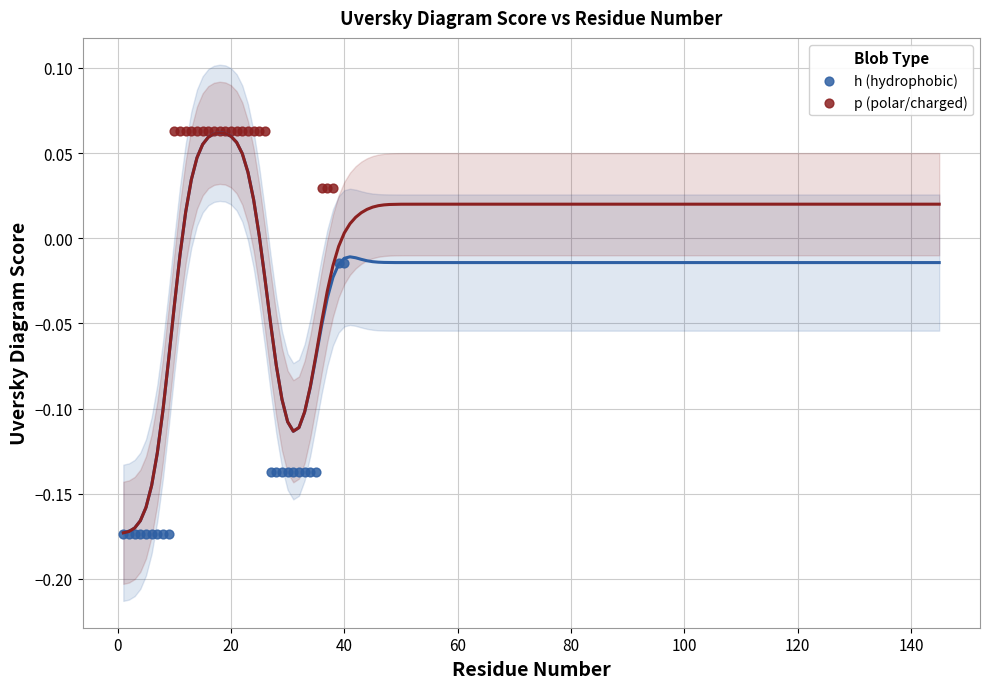

What are all the series names shown in the legend?

h (hydrophobic), p (polar/charged)